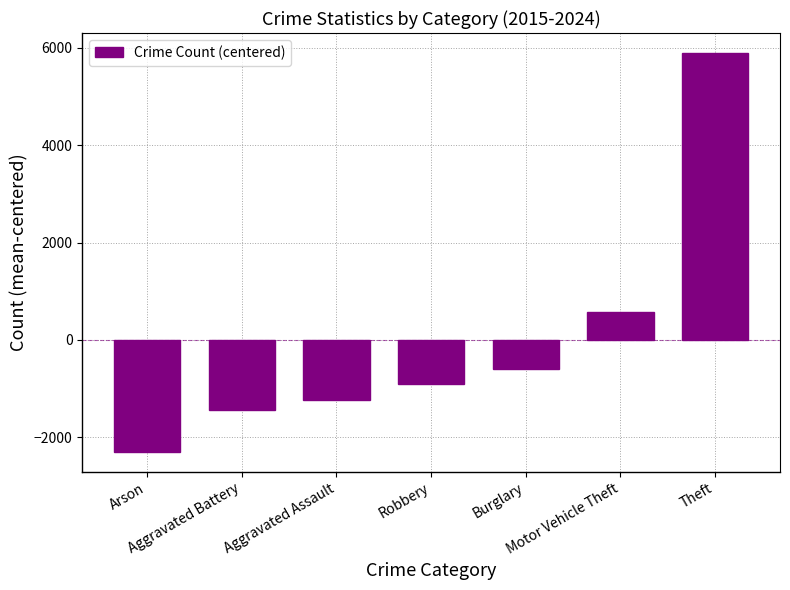

List the labels in order of value, largest first.

Theft, Motor Vehicle Theft, Burglary, Robbery, Aggravated Assault, Aggravated Battery, Arson